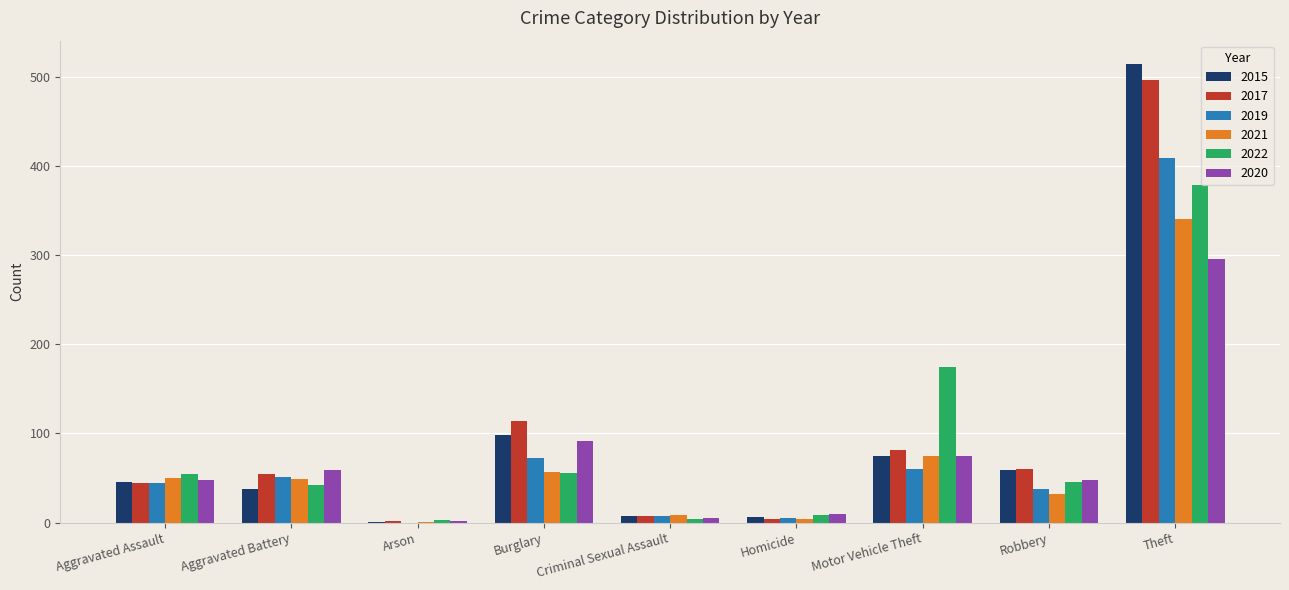

What is the maximum value for 2021?

341